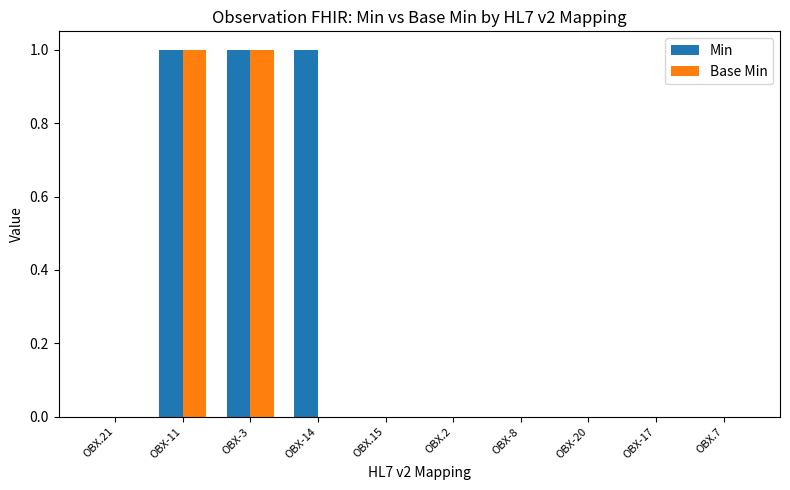

Does the chart contain stacked bars?

No